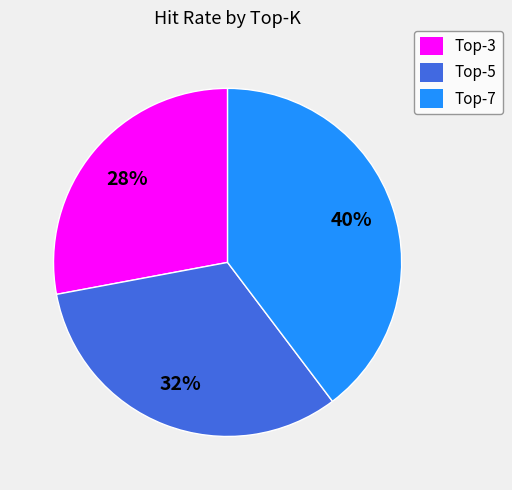

Count the number of slices in the pie.

3